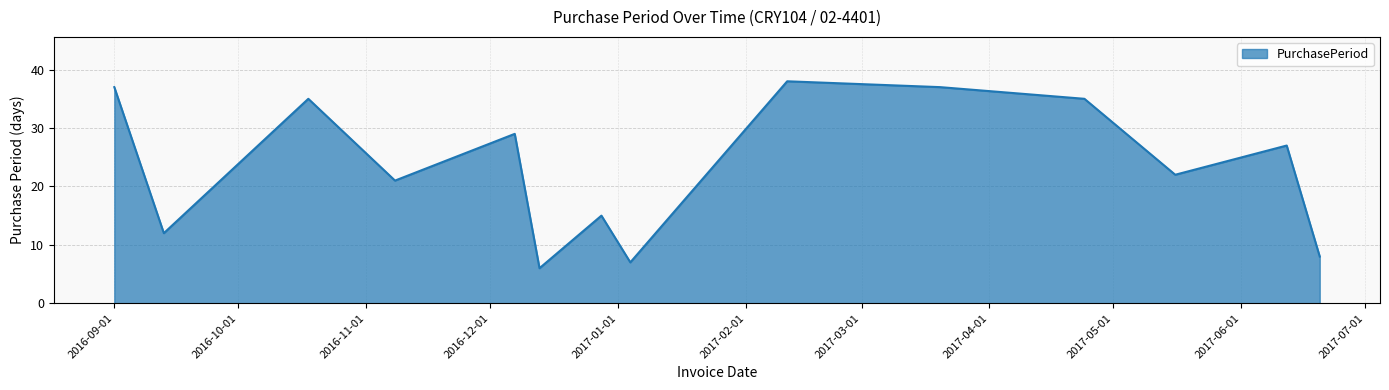

What is the maximum value shown in the chart?

38